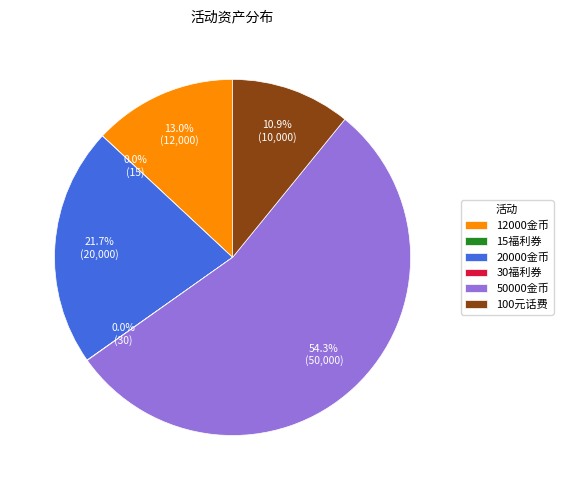

Which has a higher value, 50000金币 or 20000金币?

50000金币